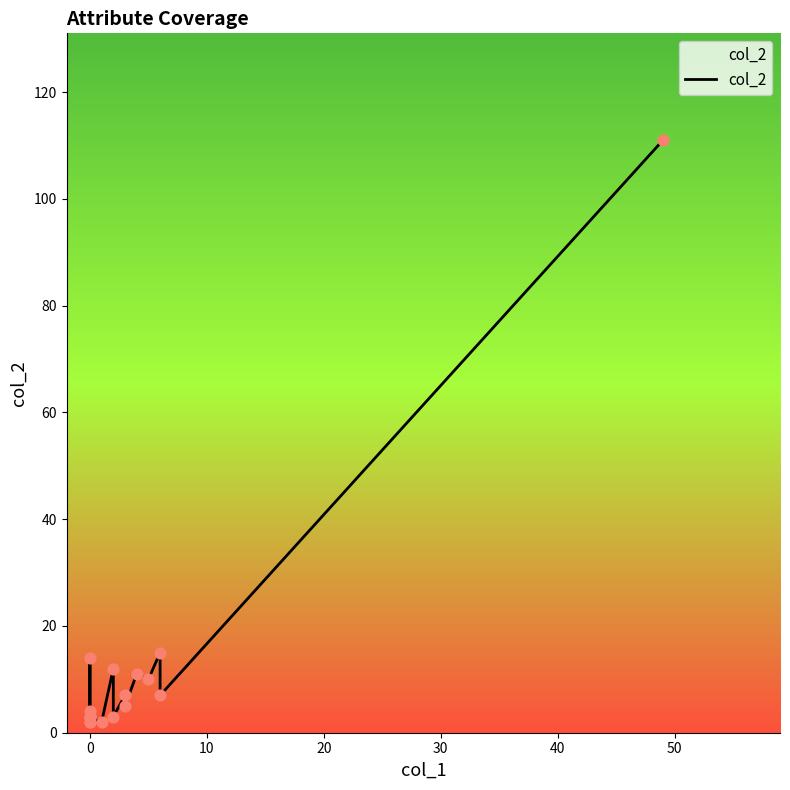

Between 60 and 50, which is larger?

60